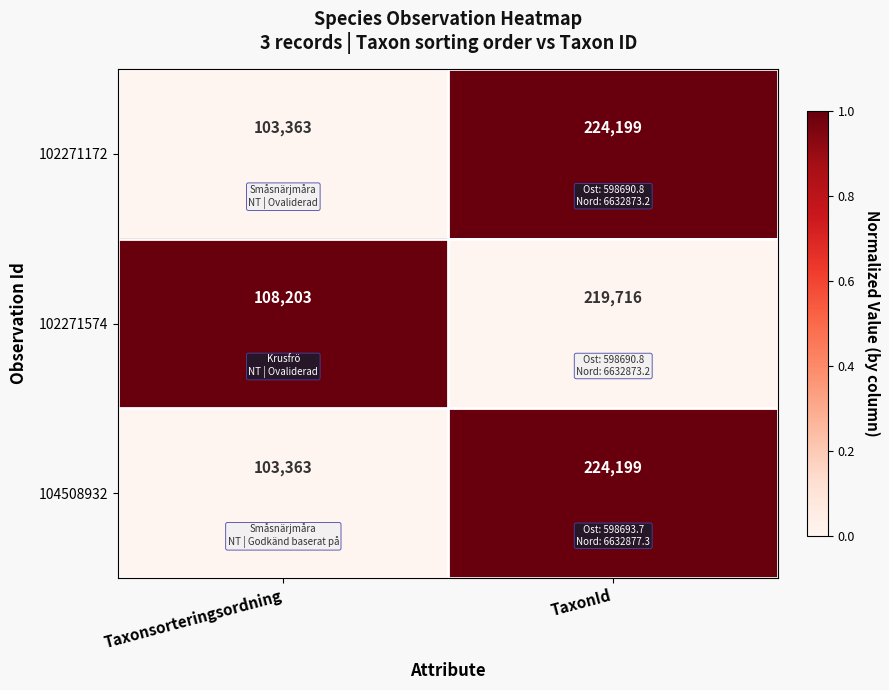

What is the total value across all series at TaxonId?

668114